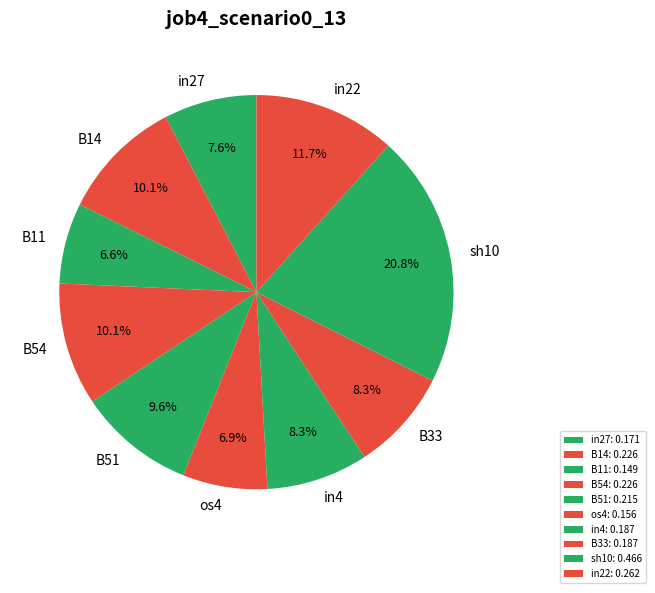

True or false: in27 accounts for 22% of the total.

False